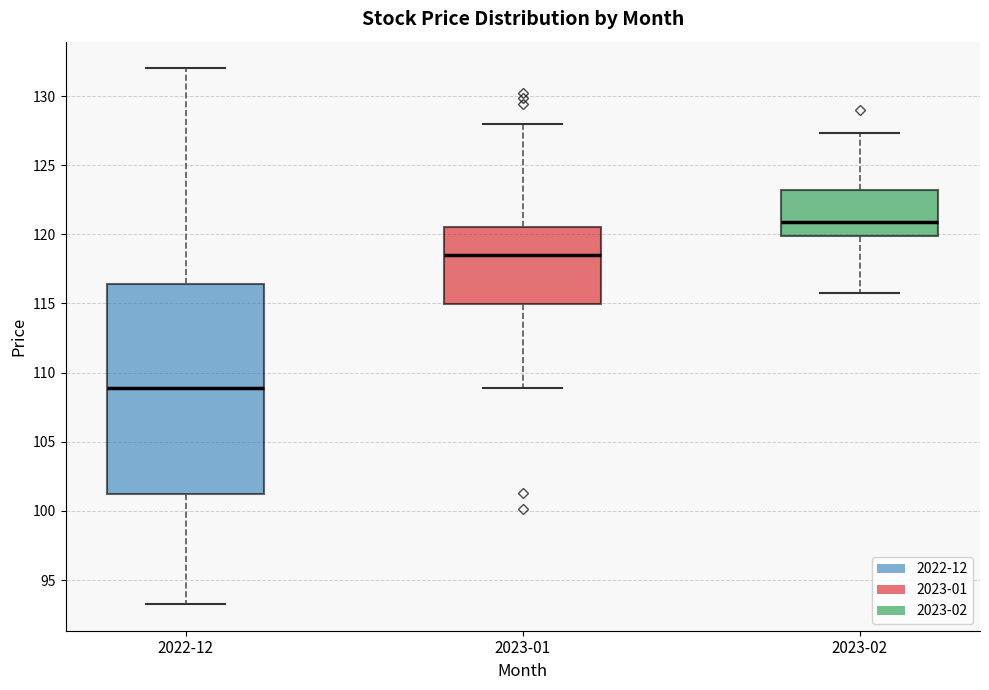

Which box has the lowest median line?

2022-12